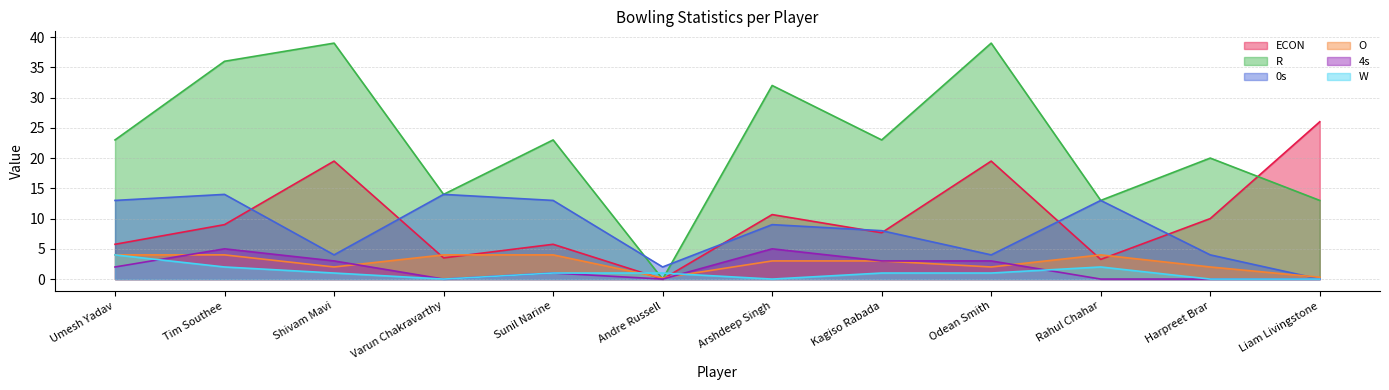

How many positive values does the 0s series have?

11